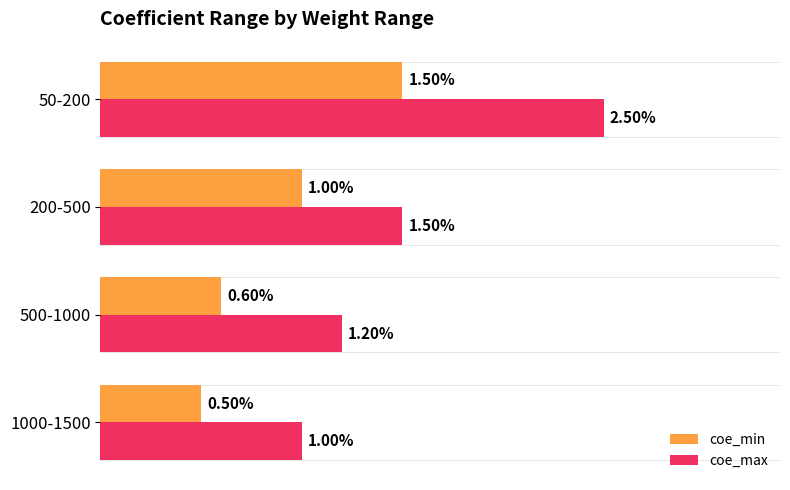

What are all the series names shown in the legend?

coe_min, coe_max